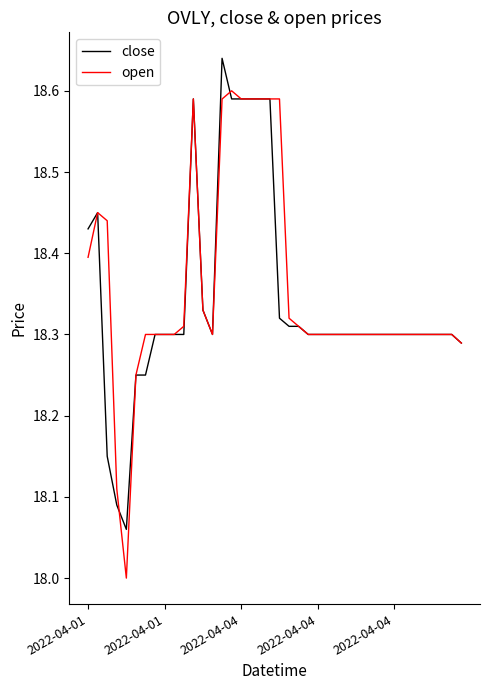

List the series in order of their peak value, lowest first.

open, close